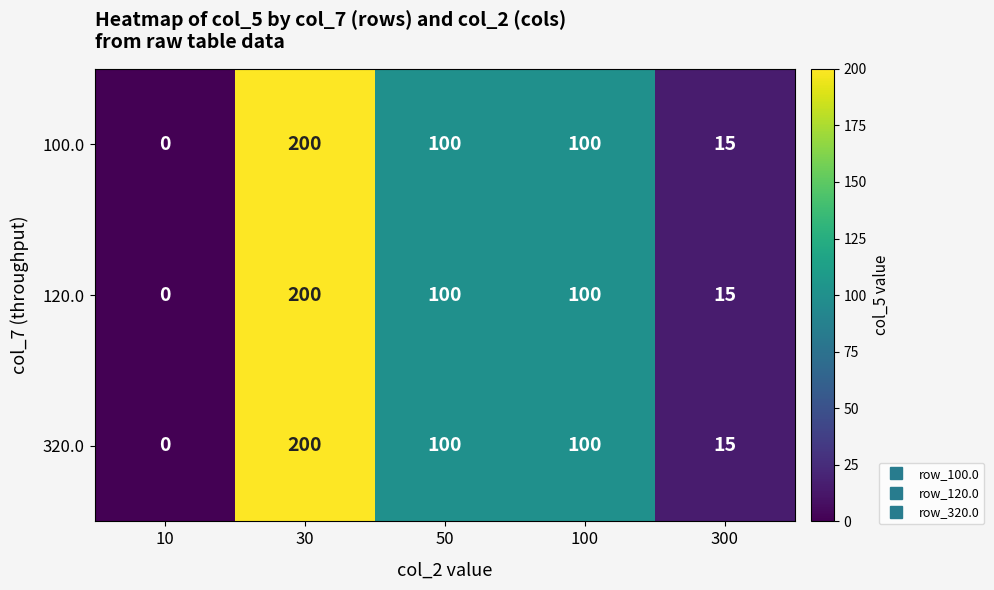

What is the total value across all series at 50?

300